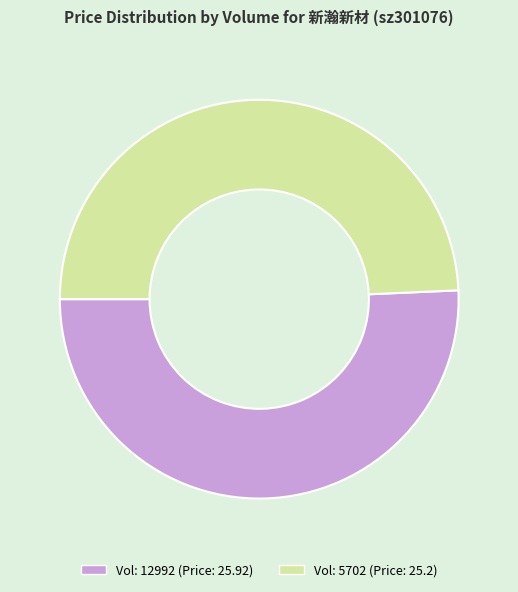

Does any single category account for the majority?

Yes